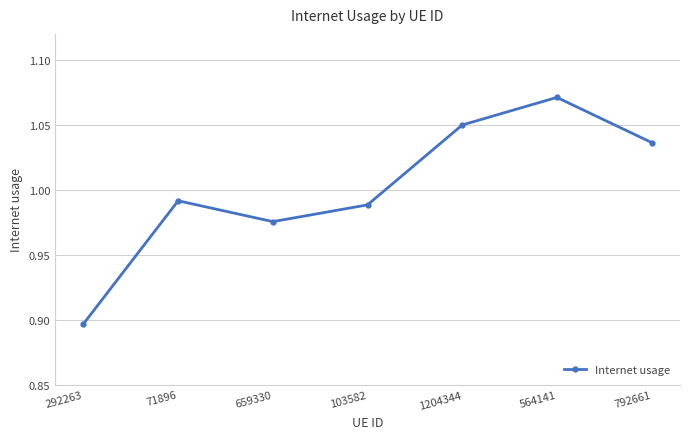

What position from the right is 564141?

2